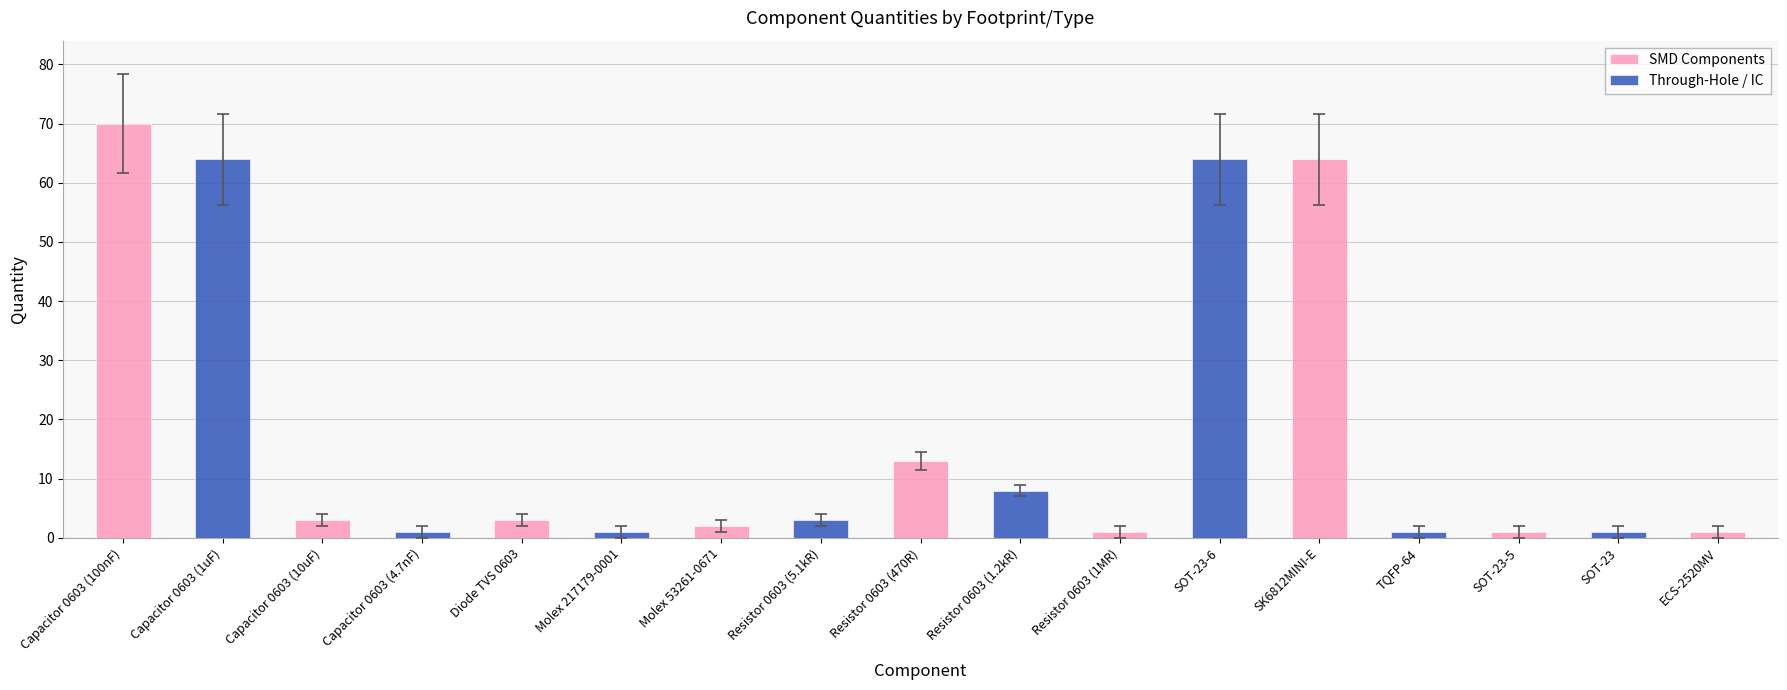

What is the label of the 6th bar from the right?

SOT-23-6